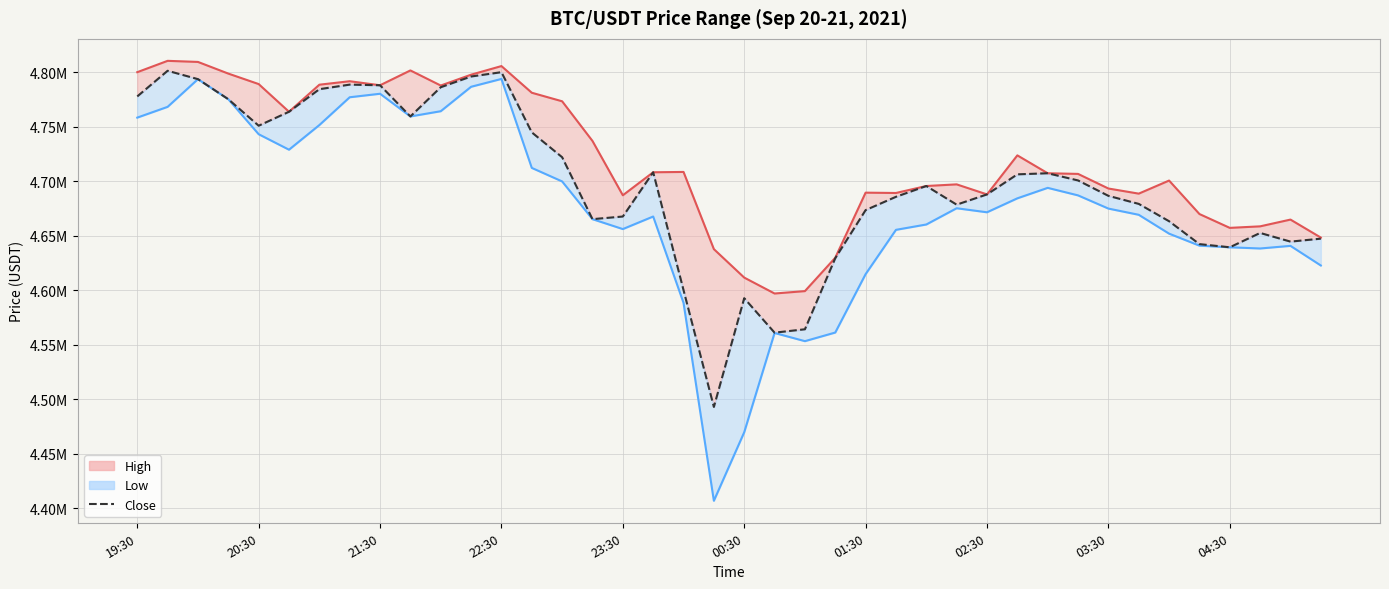

What is the average value of the close series?

4697702.5